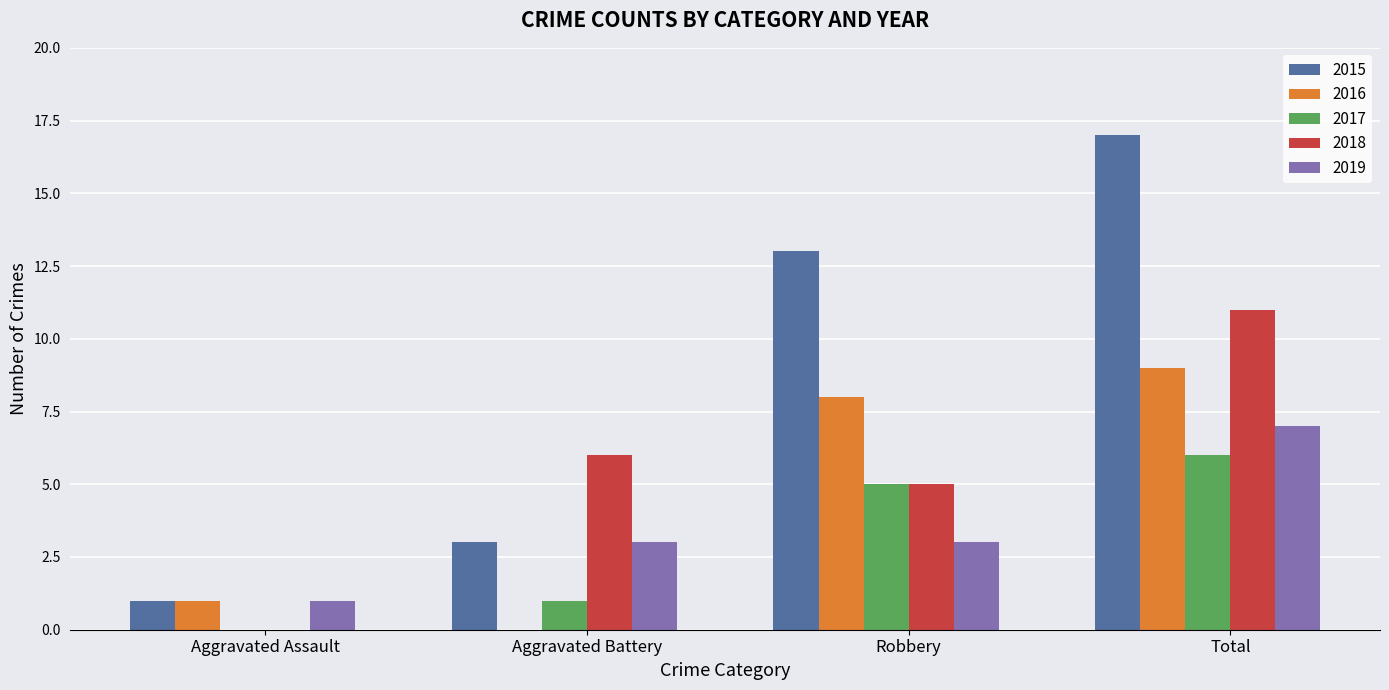

True or false: 2018 has a value of 11 at Total.

True